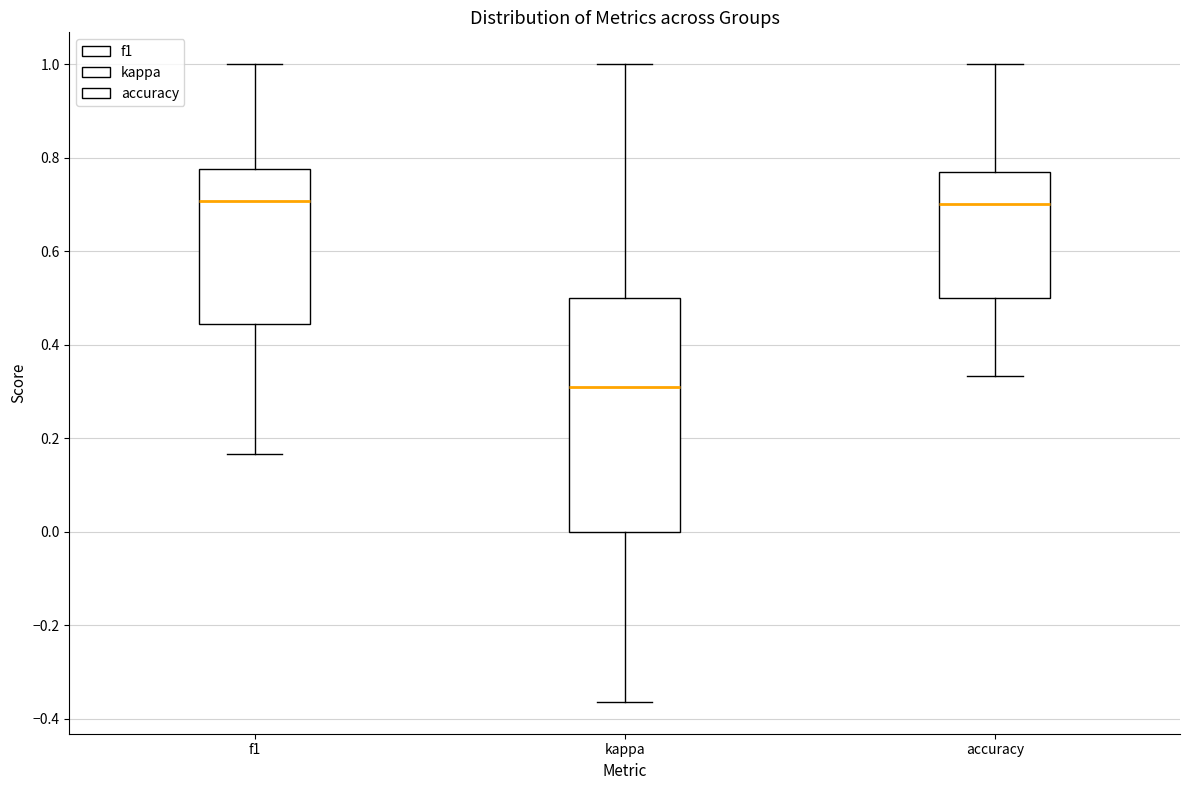

Reading left to right, transcribe this box plot: for each box, give where its median line is, the range the box spans, and where its two whiskers end, as read against the y-axis. The values are not printed on the chart, so give them approximately, as read against the axis.

f1: median 0.70, box 0.44 to 0.78, whiskers 0.16 to 1.00
kappa: median 0.32, box 0.00 to 0.50, whiskers -0.36 to 1.00
accuracy: median 0.70, box 0.50 to 0.76, whiskers 0.34 to 1.00